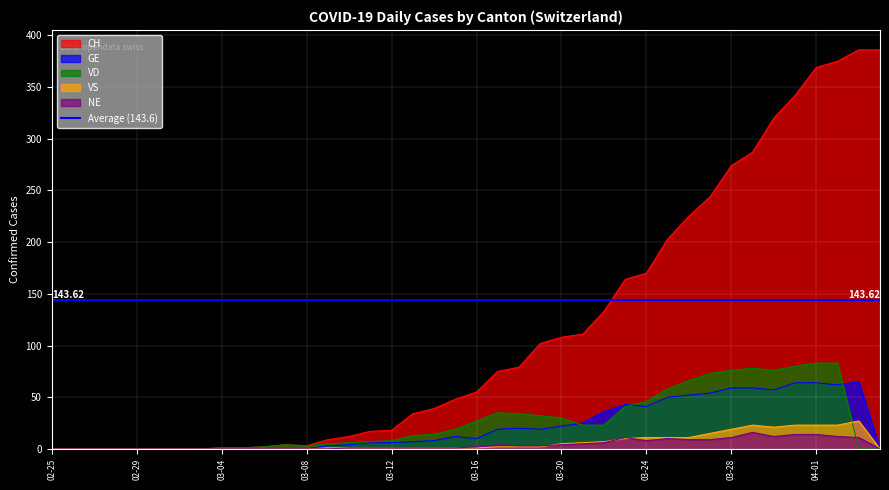

How many distinct data groups are displayed?

5